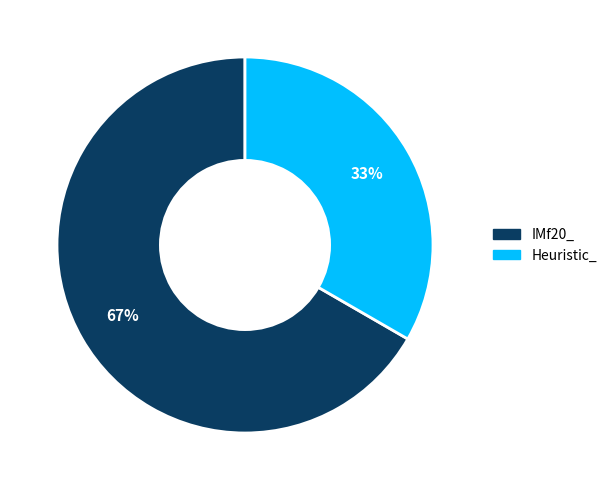

Does any single category account for the majority?

Yes